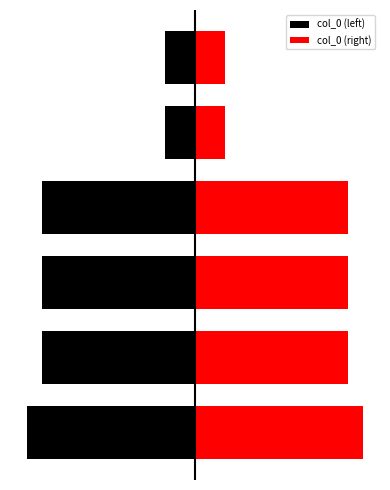

Rank the categories by col_0 (right) value from lowest to highest.

5, 4, 3, 2, 1, 0